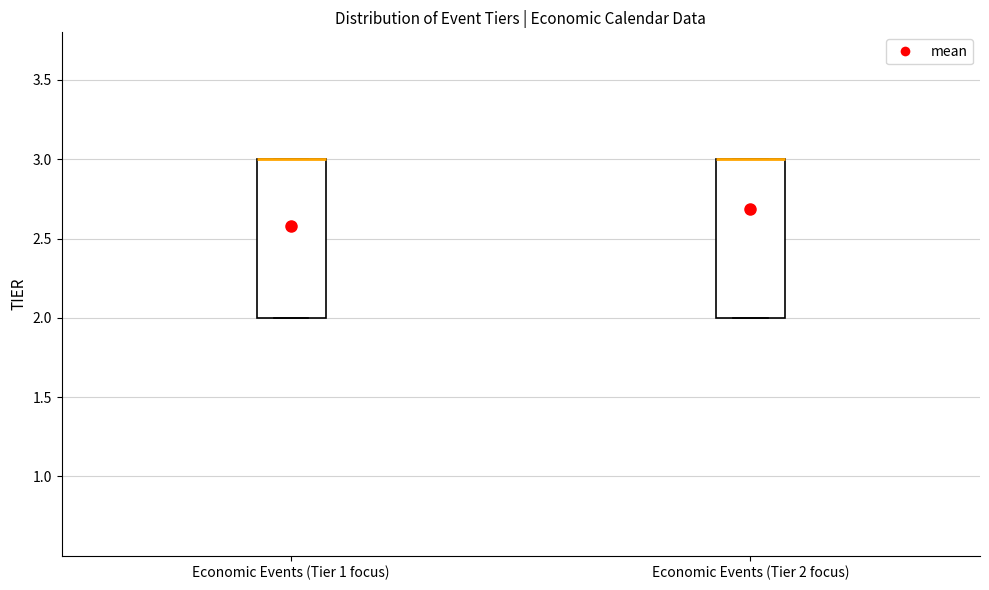

Reading left to right, transcribe this box plot: for each box, give where its median line is, the range the box spans, and where its two whiskers end, as read against the y-axis. The values are not printed on the chart, so give them approximately, as read against the axis.

Economic Events (Tier 1 focus): median 3 (drawn on the box's upper edge), box 2 to 3, whiskers 2 to 3
Economic Events (Tier 2 focus): median 3 (drawn on the box's upper edge), box 2 to 3, whiskers 2 to 3